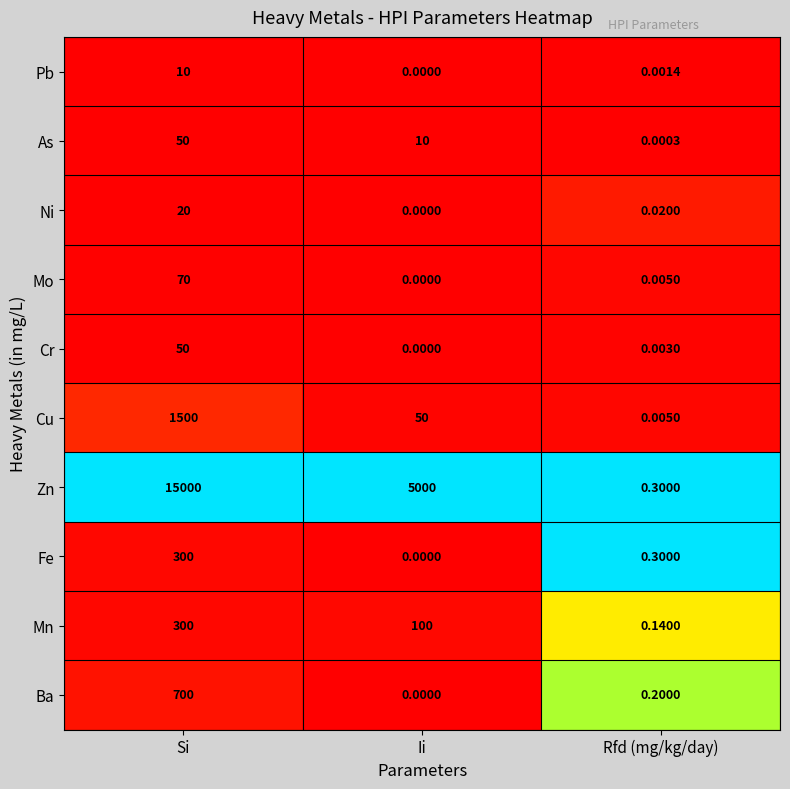

Which series has the widest spread of values?

Zn